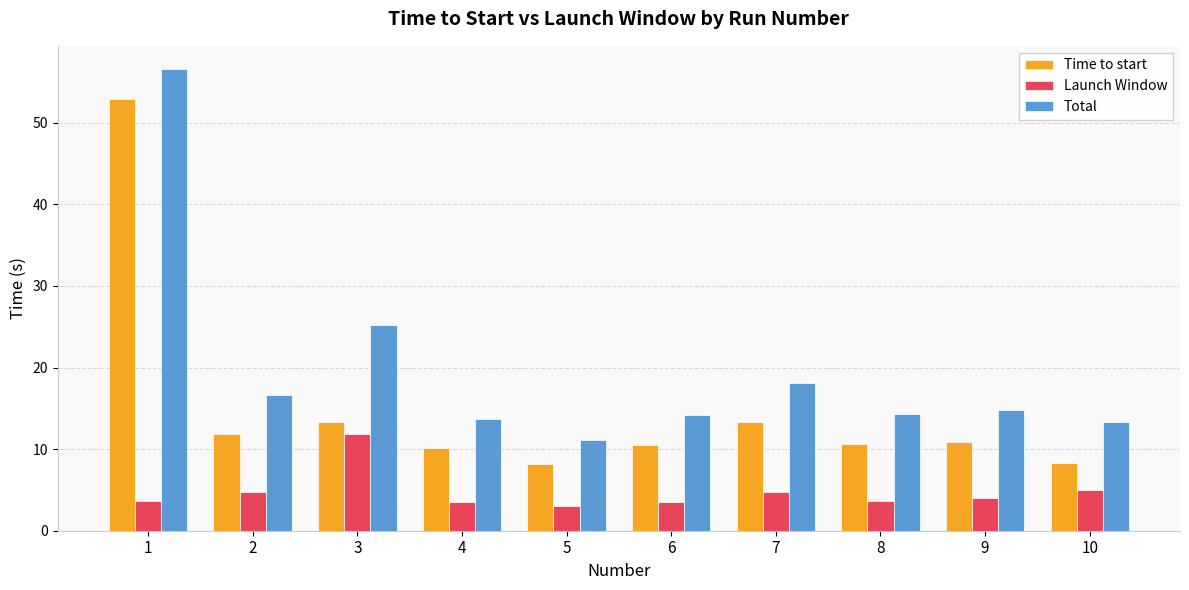

Count the number of data series in this chart.

3